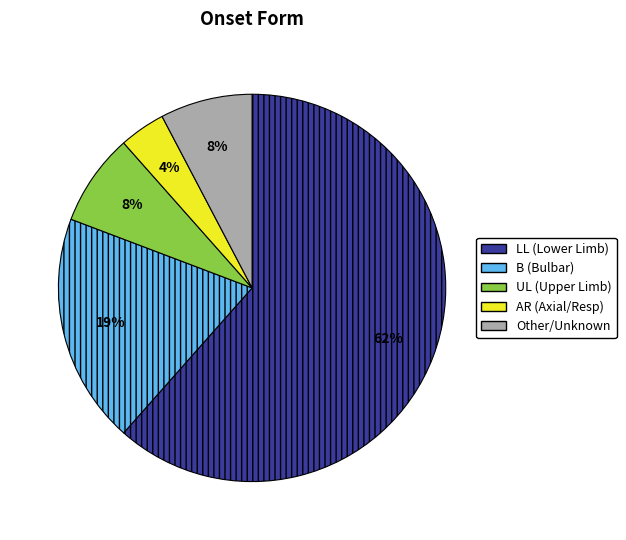

Count the number of slices in the pie.

5